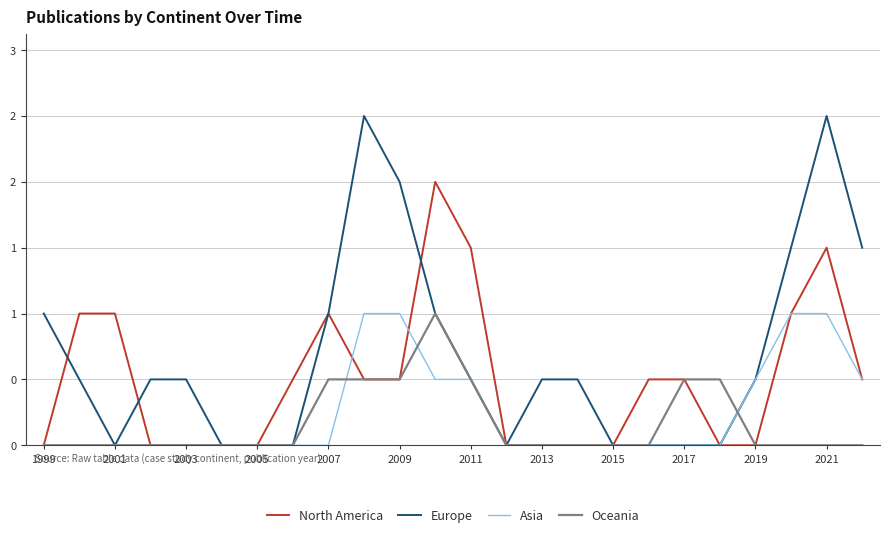

What is the difference between the maximum and minimum values in the Oceania series?

1.0